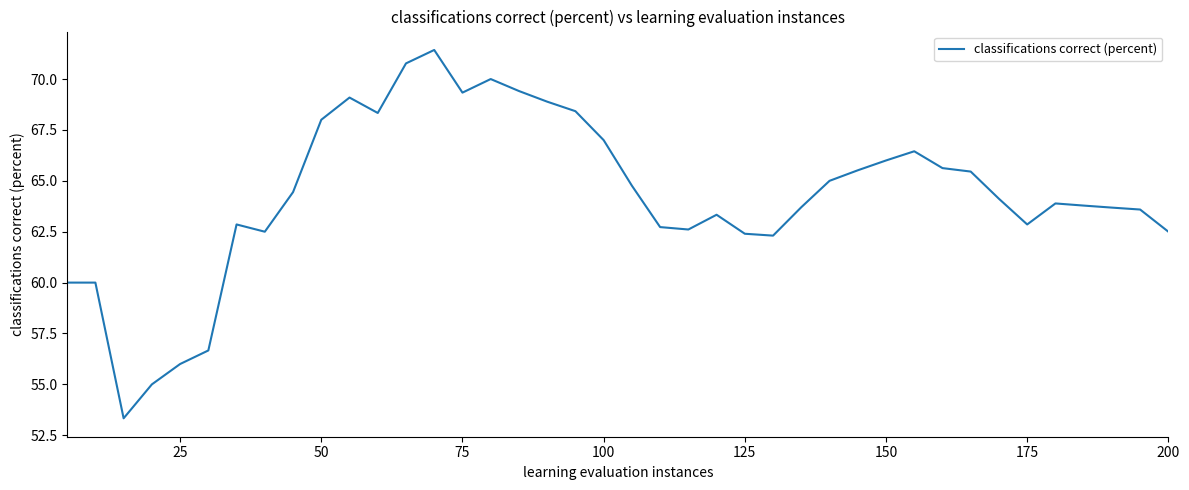

What is the maximum value shown in the chart?

71.4